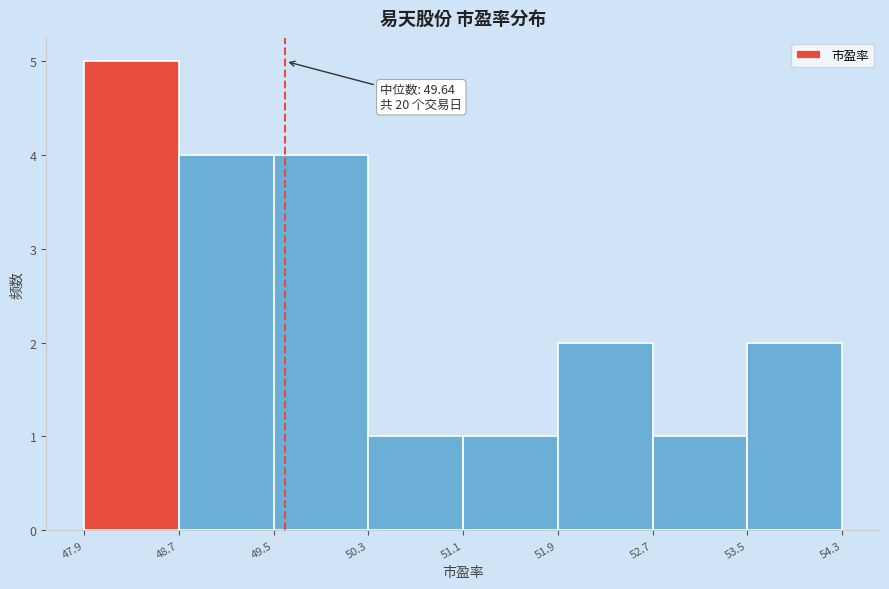

Over which range of the x-axis is the bar tallest?

47.9 to 48.7